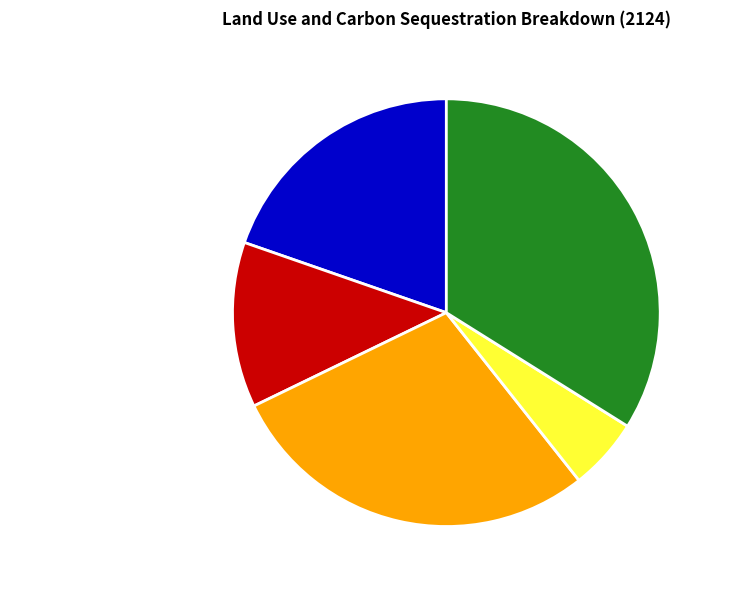

Between Area - Environmental plantings (ha) and Area - Carbon plantings (ha), which is larger?

Area - Carbon plantings (ha)